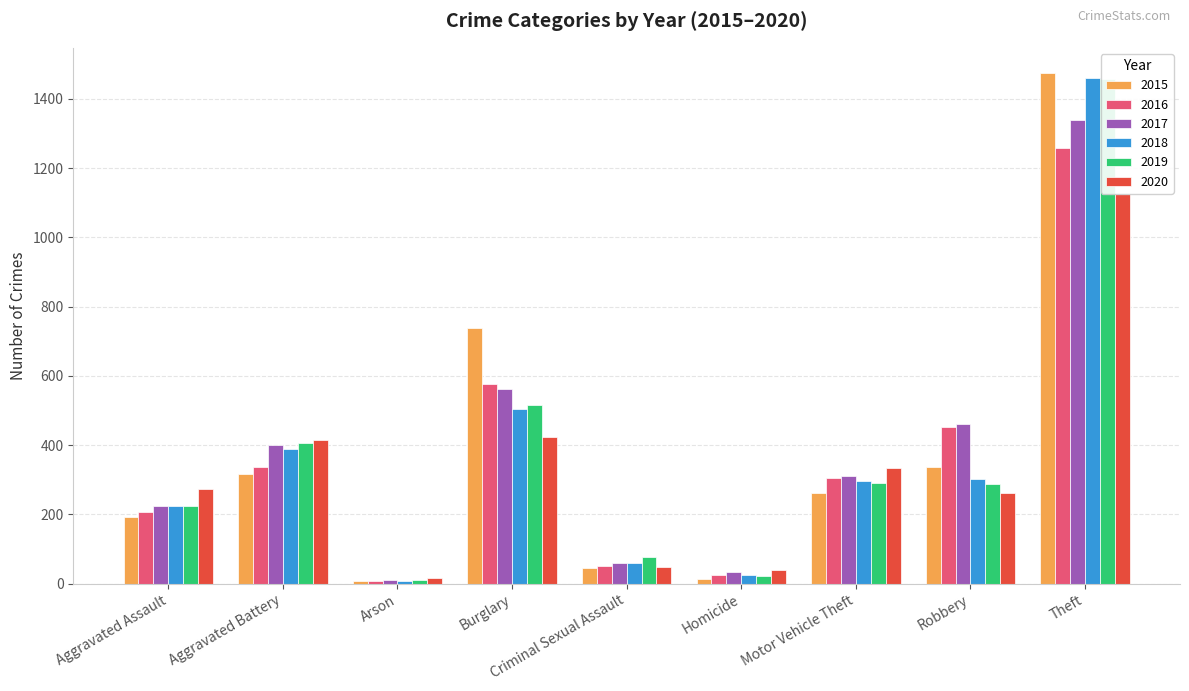

What is the highest value of the 2018 series?

1461